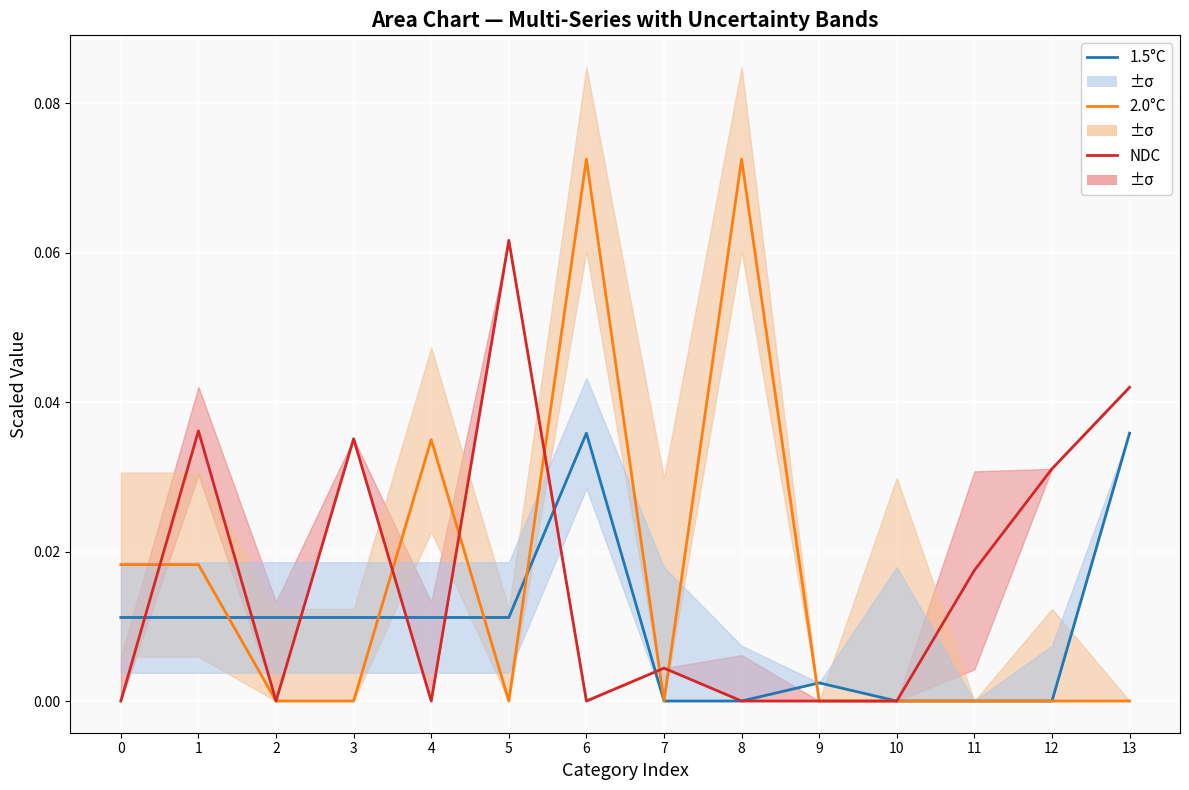

Does the chart display data point markers on the line(s)?

No